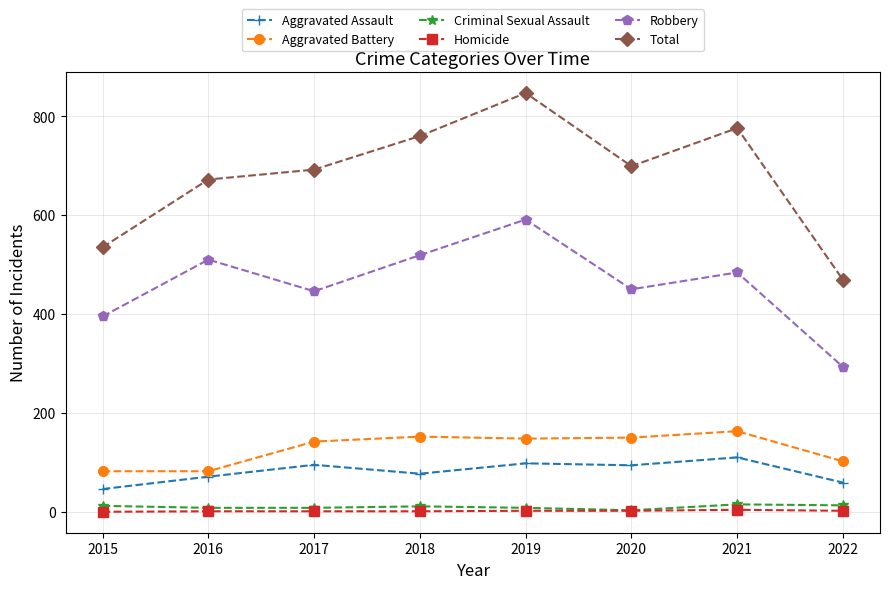

How many lines are shown in the chart?

6